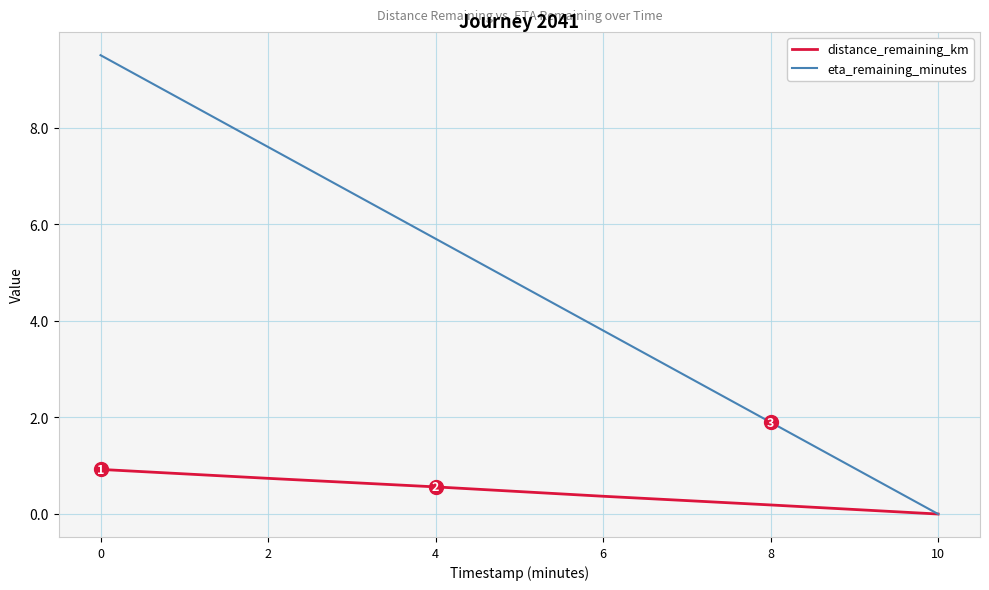

Between 4 and 8, which series saw the biggest shift?

eta_remaining_minutes